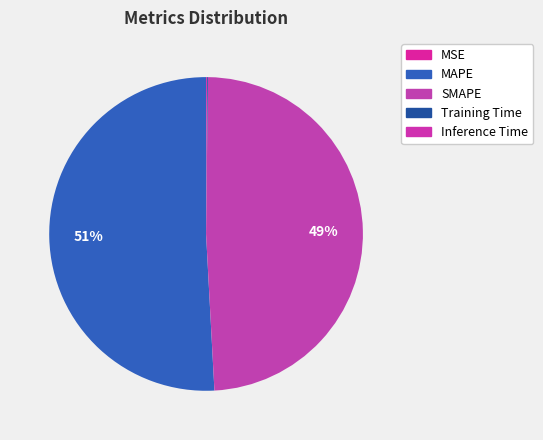

Rank the categories by value from lowest to highest.

MSE, Training Time, Inference Time, SMAPE, MAPE